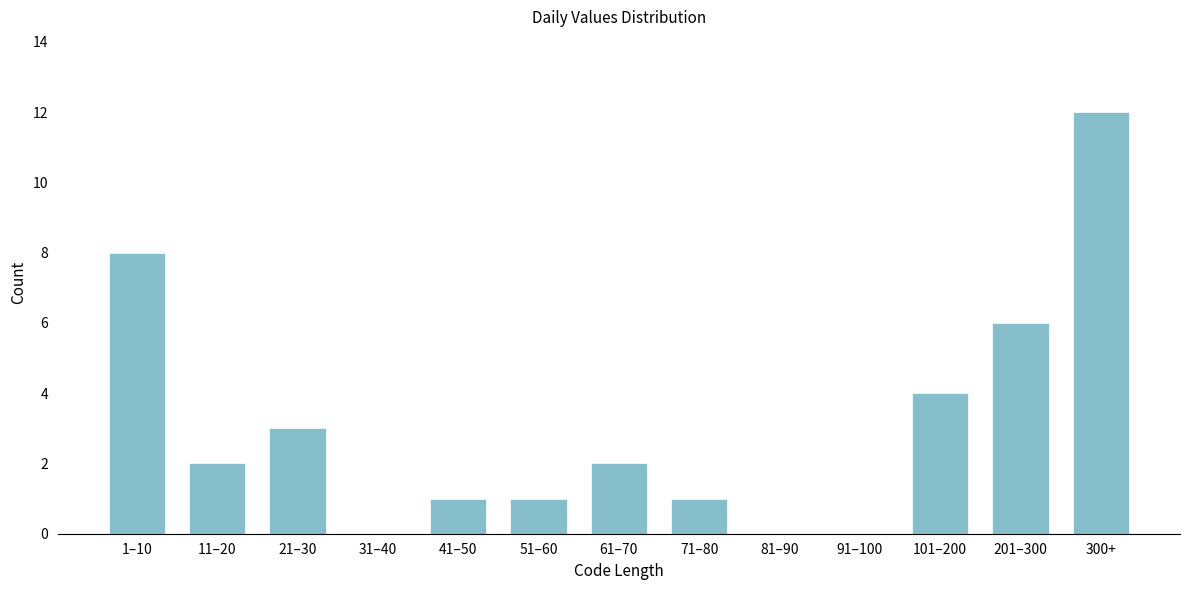

Reading left to right, what are all the values shown in this chart?

1–10=8	11–20=2	21–30=3	31–40=0	41–50=1	51–60=1	61–70=2	71–80=1	81–90=0	91–100=0	101–200=4	201–300=6	300+=12